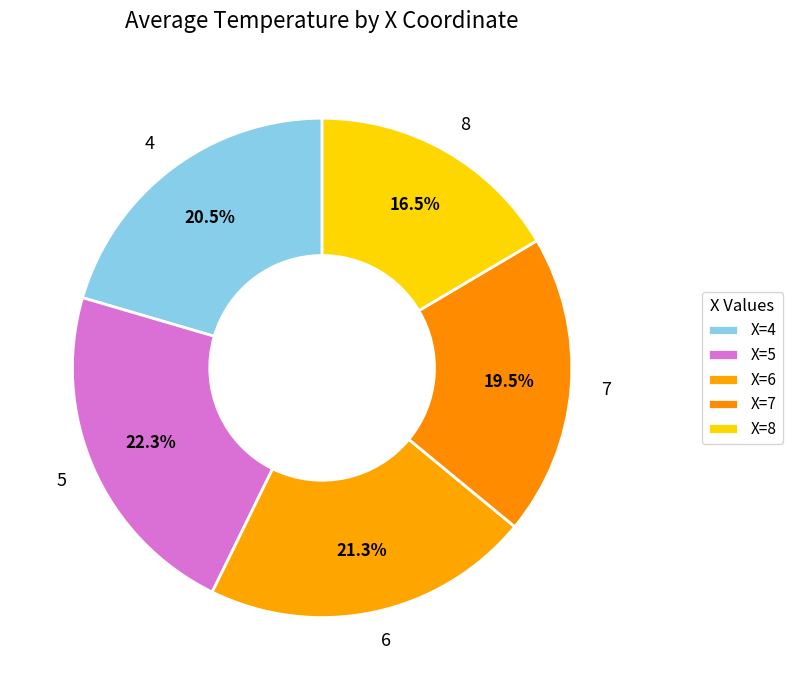

How many segments does this pie chart have?

5